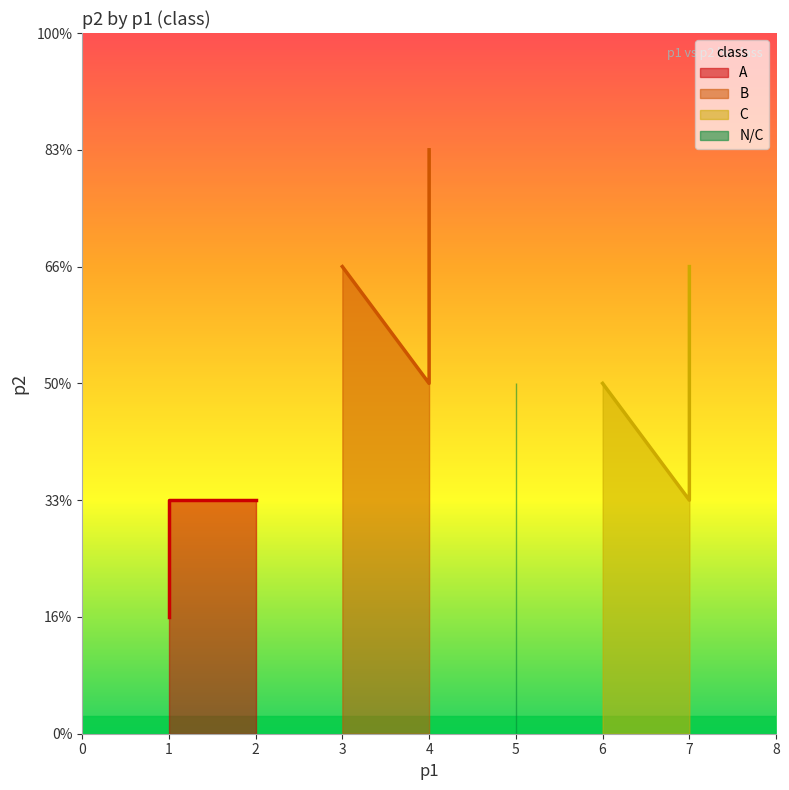

The B series shows 7 at 4. True or false?

False